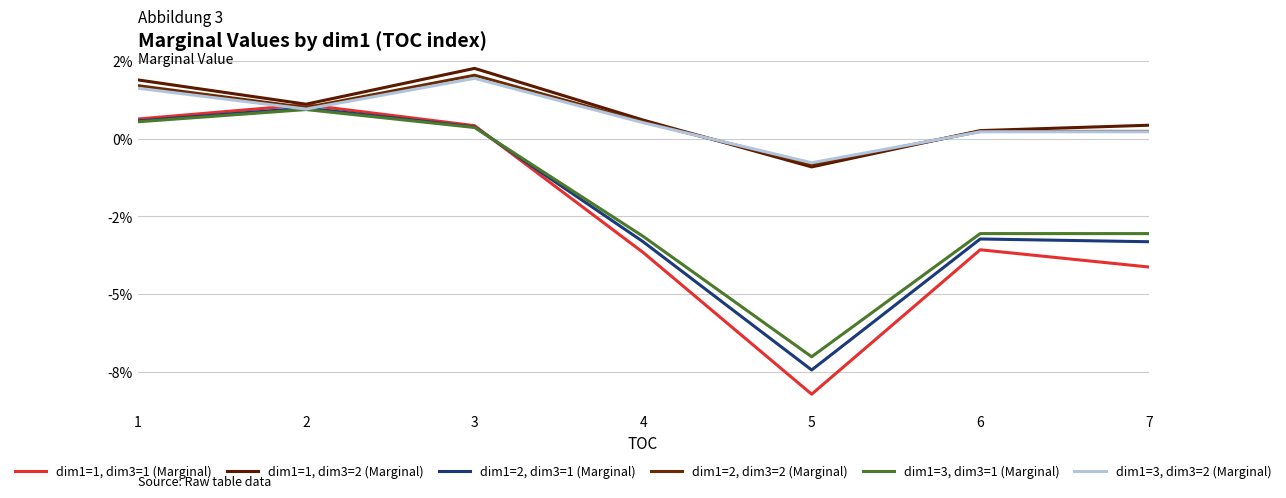

Rank the series at 2 from highest to lowest value.

dim1=1, dim3=2 (Marginal), dim1=1, dim3=1 (Marginal), dim1=2, dim3=2 (Marginal), dim1=2, dim3=1 (Marginal), dim1=3, dim3=2 (Marginal), dim1=3, dim3=1 (Marginal)